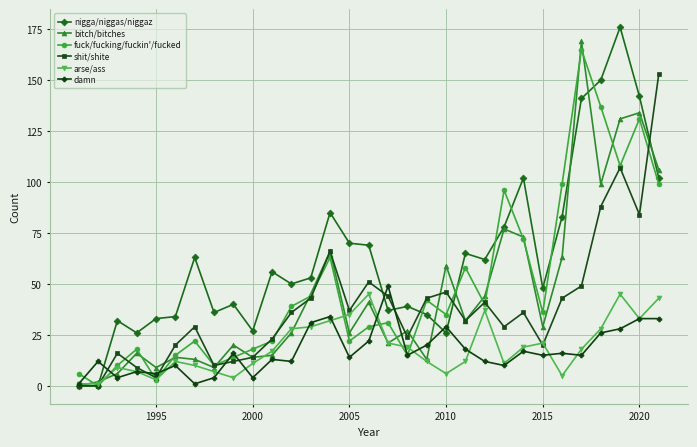

Which series has the largest total across all categories?

nigga/niggas/niggaz